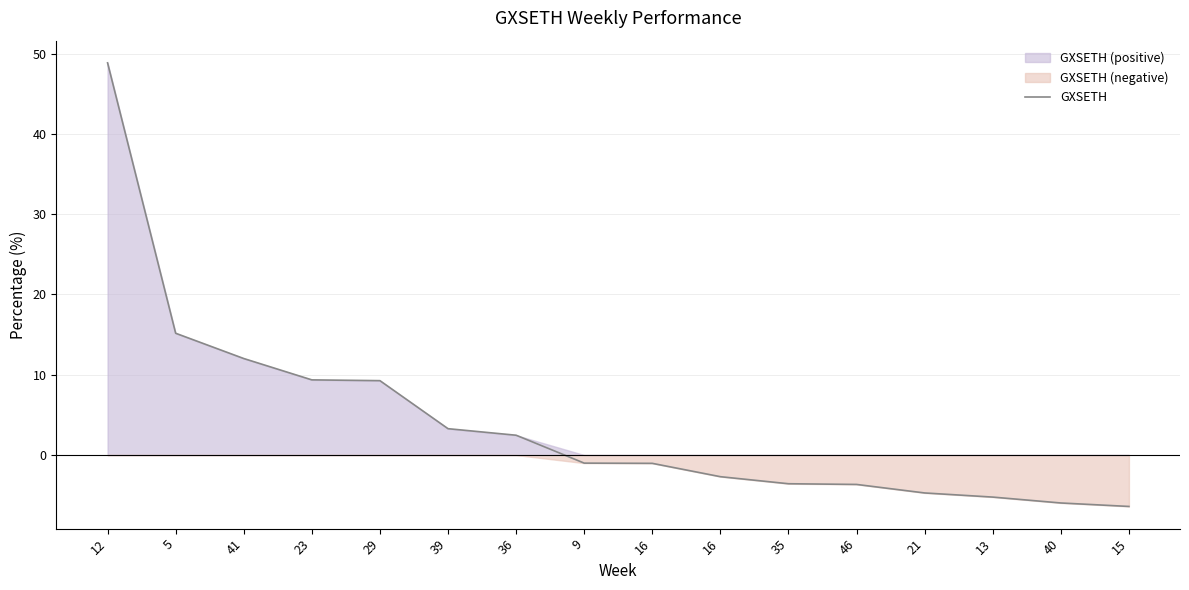

What is the change in value from 12 to 5?

-33.7